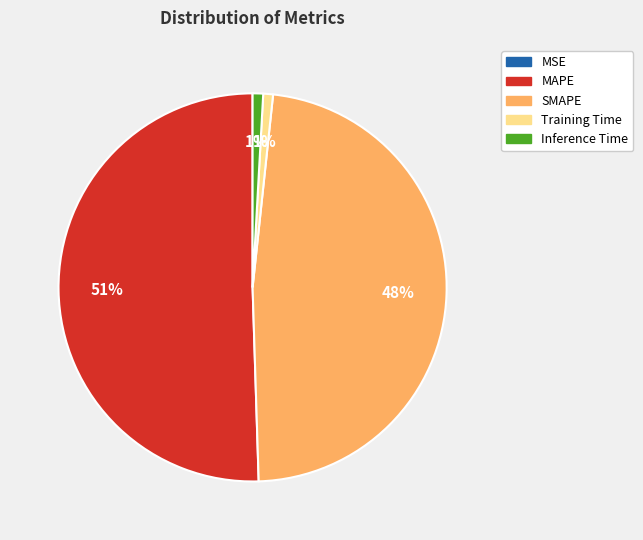

What percentage is the SMAPE slice, to the nearest percent?

48%